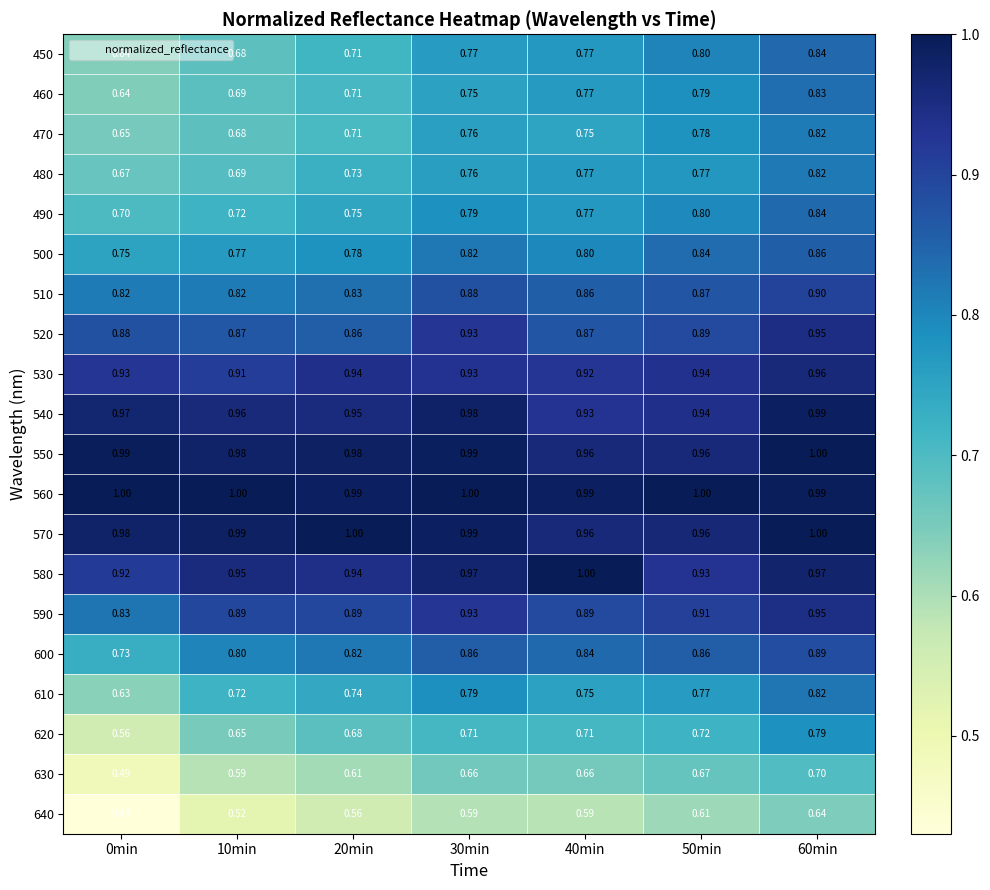

Is the value of 630 at 50min greater than the value of 520 at 0min?

No